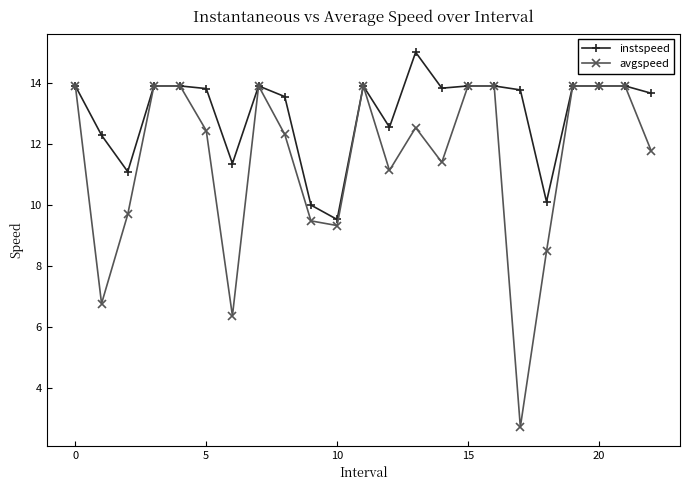

Which series has the largest range (max minus min)?

avgspeed